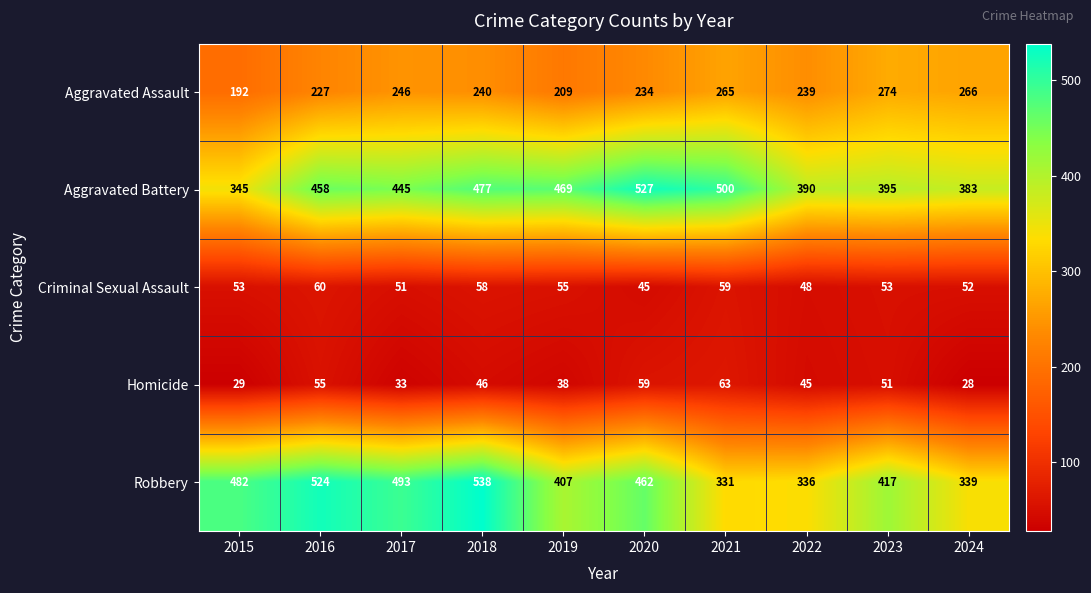

Which series changed the most between 2017 and 2018?

Robbery